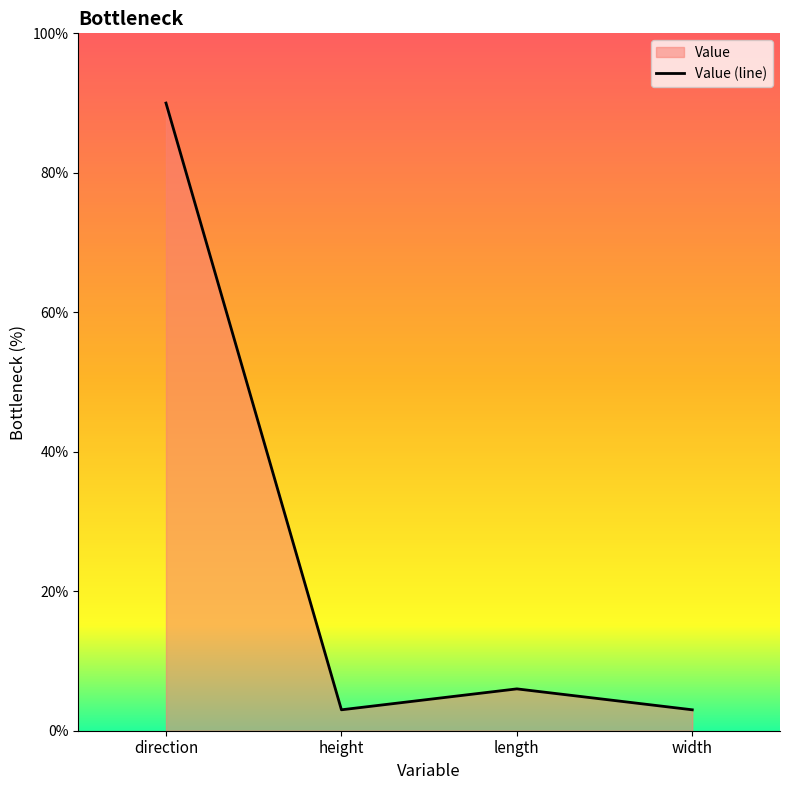

Reading right to left, extract all data points from this chart.

3	6	3	90